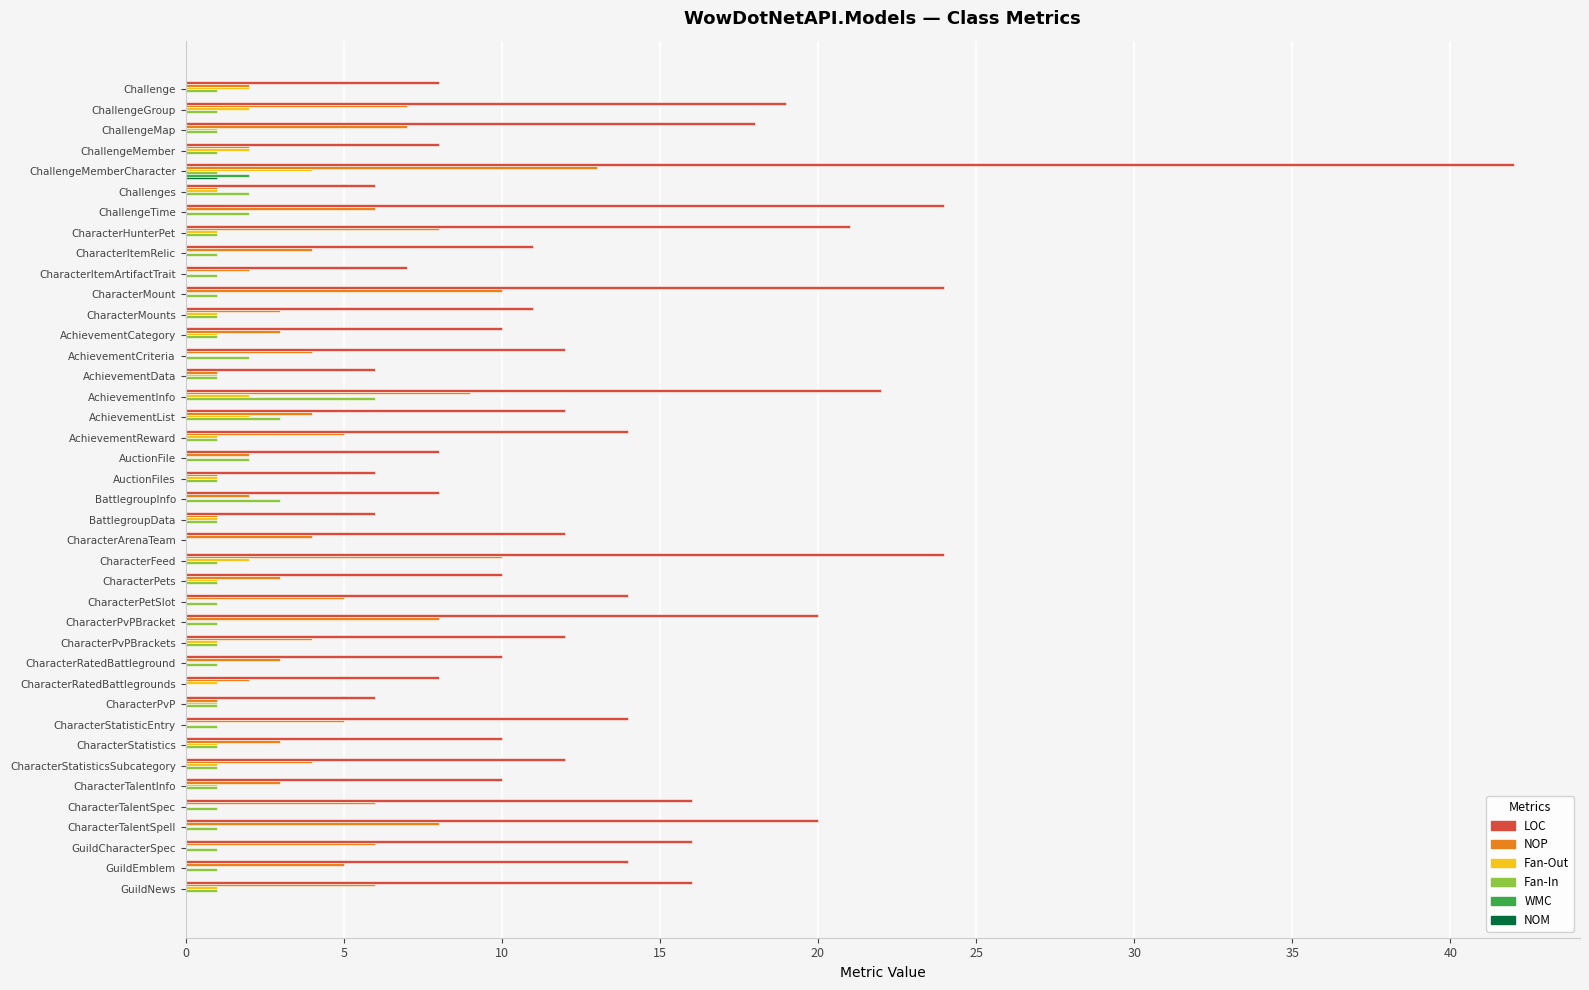

Read the NOP value at CharacterPvPBrackets.

4